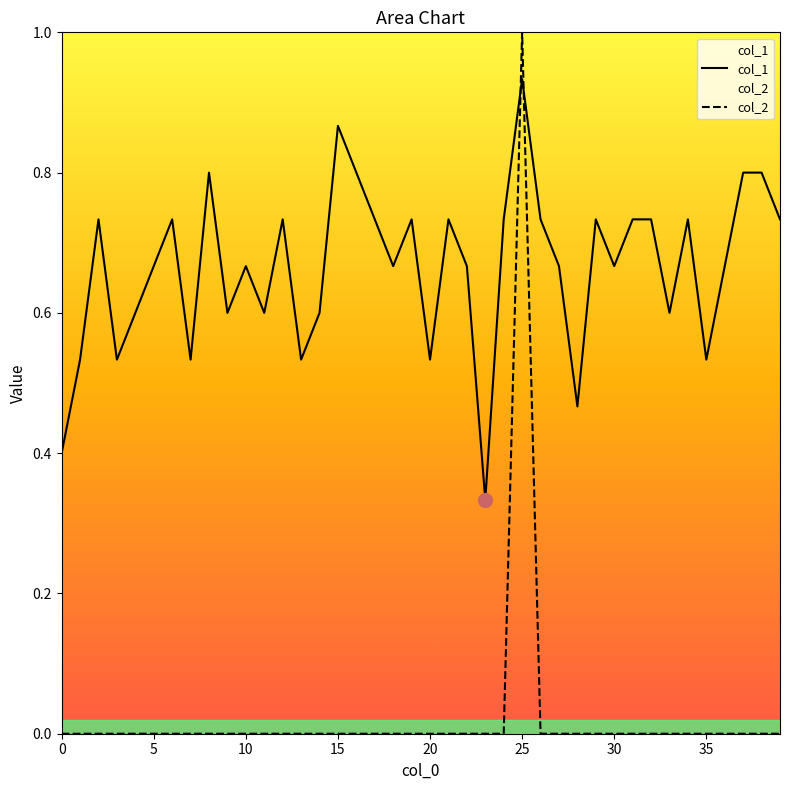

Rank the series at 30 from lowest to highest value.

col_2, col_1